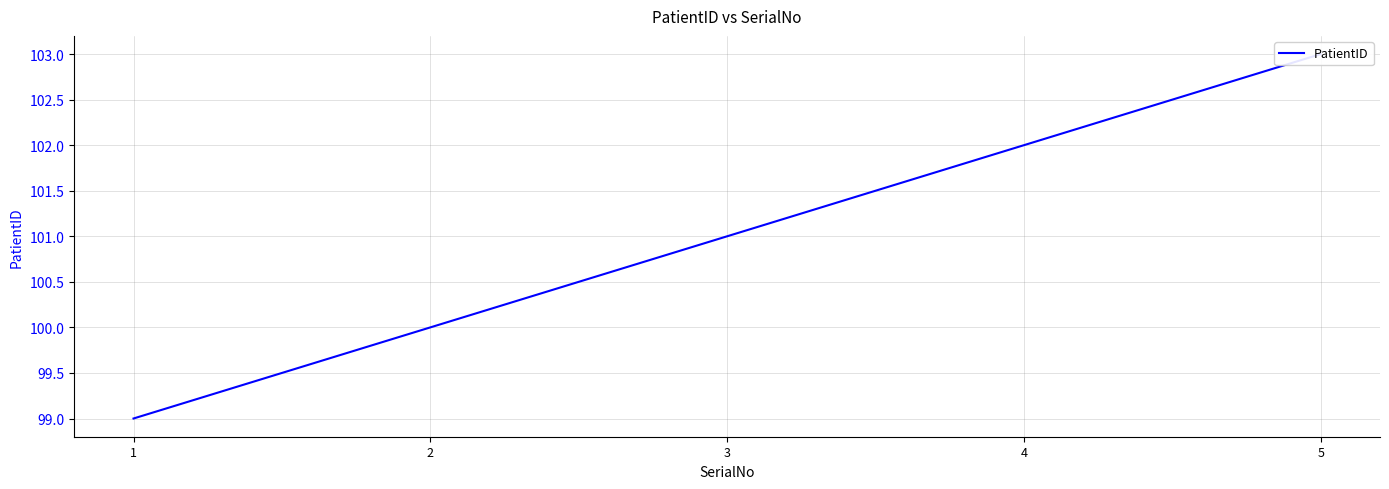

The chart shows a value of 159 at 3. True or false?

False